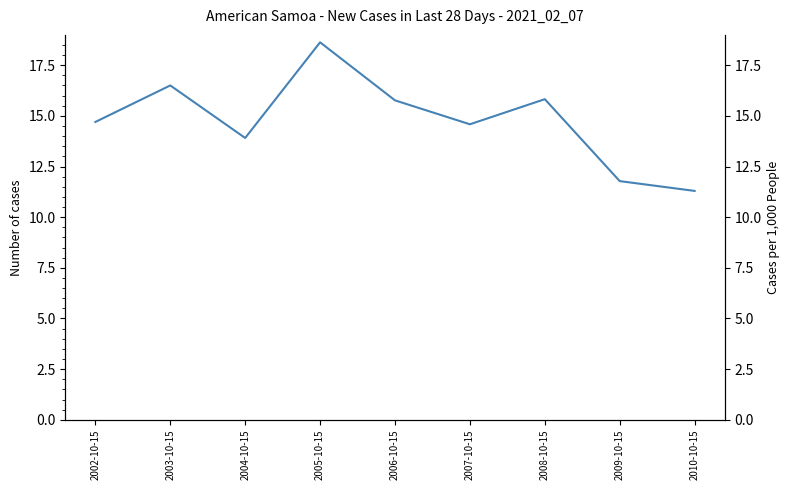

Rank the categories by value from lowest to highest.

2010-10-15, 2009-10-15, 2004-10-15, 2007-10-15, 2002-10-15, 2006-10-15, 2008-10-15, 2003-10-15, 2005-10-15